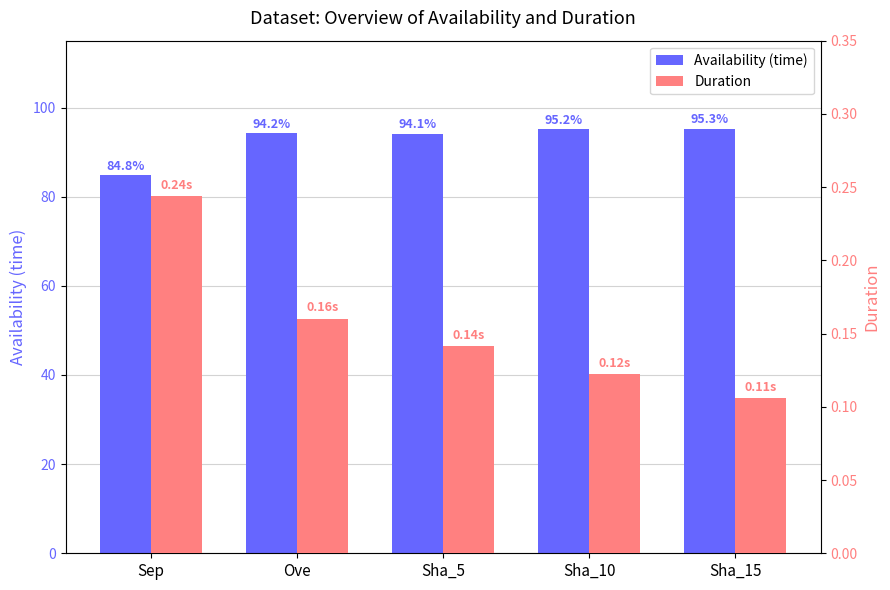

Which label corresponds to the smallest value in the chart?

Sha_15